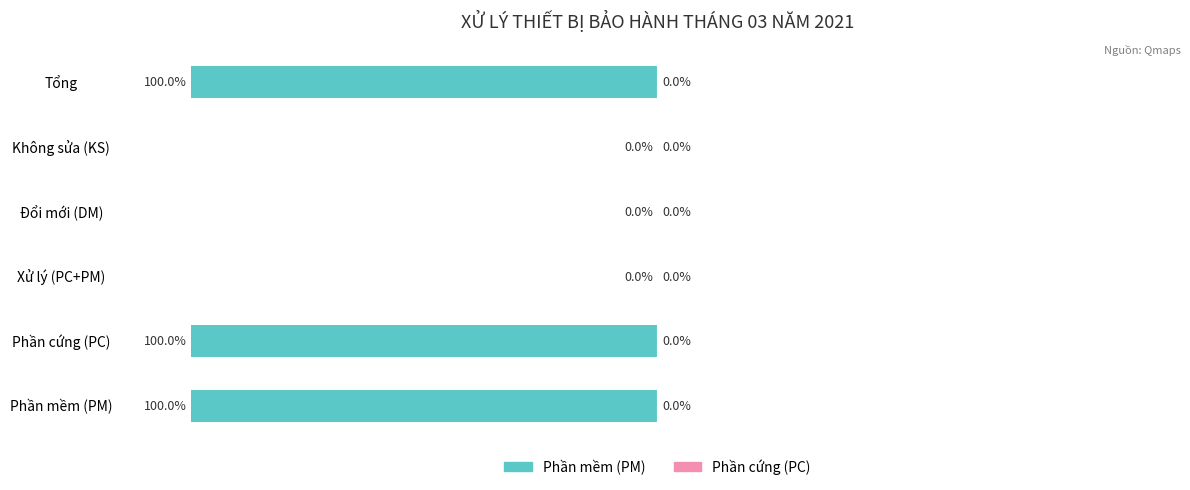

Where is the data nearest to the value -50?

Phần mềm (PM)